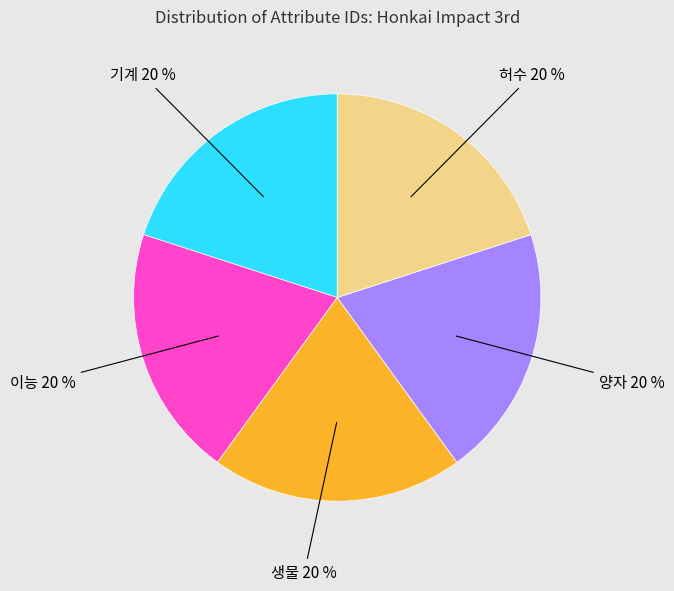

Is there a majority slice in this chart?

No